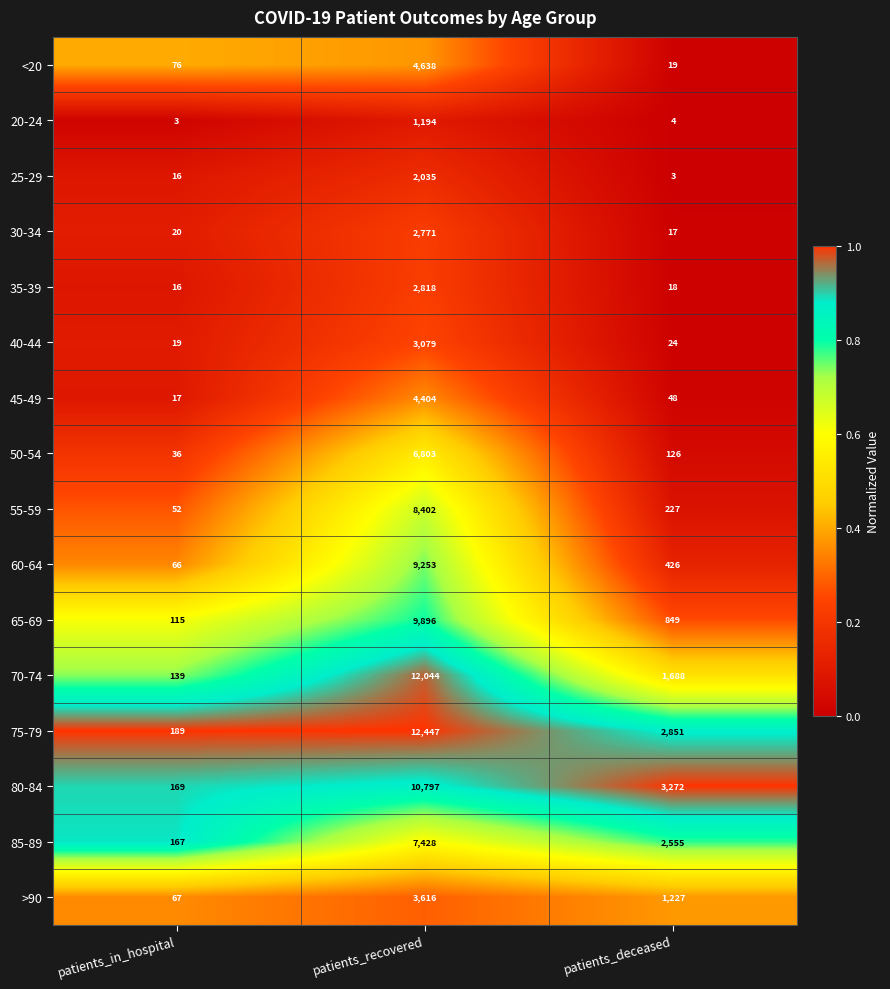

Is it true that 20-24 equals 4 at patients_deceased?

True